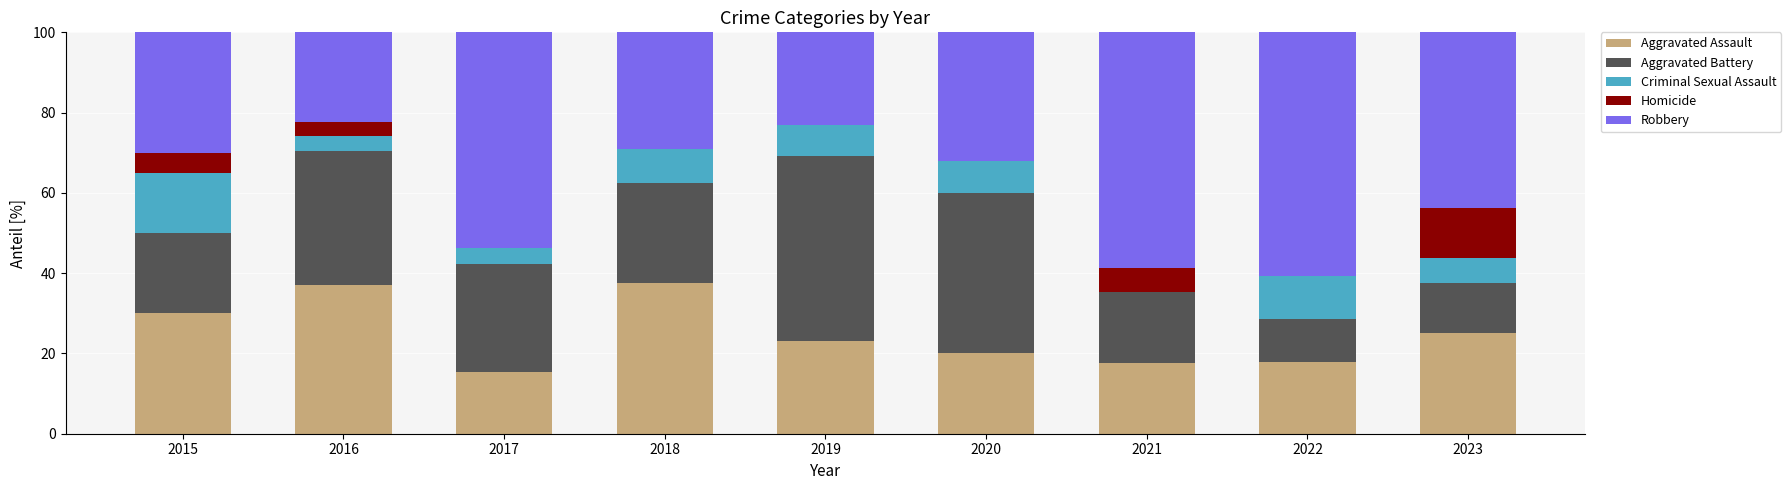

What is the highest value of the Aggravated Assault series?

37.5